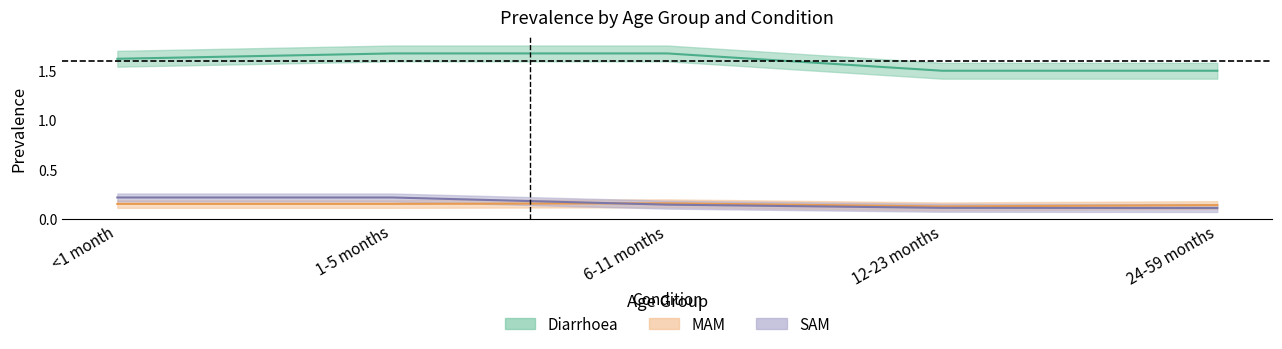

What is the label of the 4th point from the right?

1-5 months